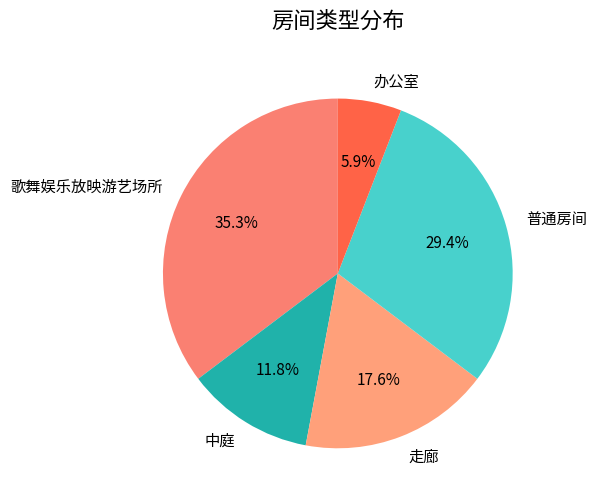

Rank the categories by value from lowest to highest.

办公室, 中庭, 走廊, 普通房间, 歌舞娱乐放映游艺场所